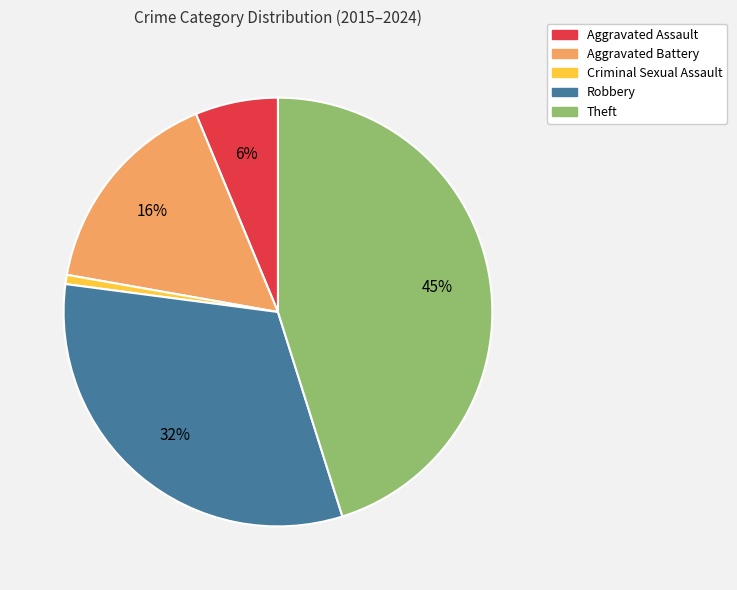

To the nearest percent, what is the difference between the largest and smallest slice percentages?

44%